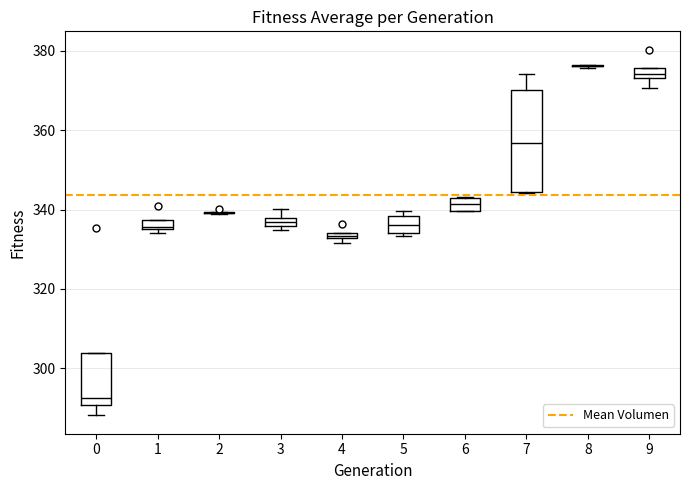

Where is the upper edge of the box at x = 1 on the y-axis? The values are not printed on the chart, so give them approximately, as read against the axis.

338